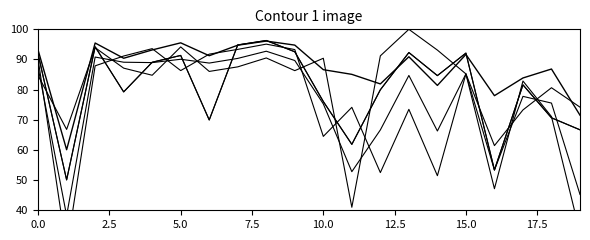

Which label corresponds to the largest value in the chart?

13